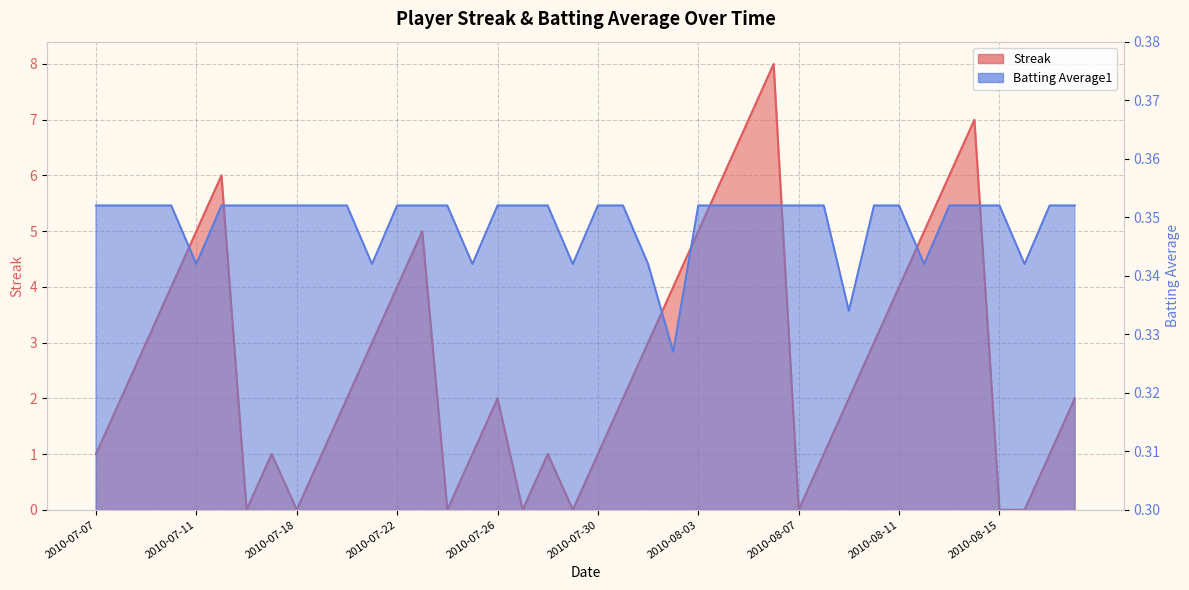

What are all the series names shown in the legend?

Streak, Batting Average1